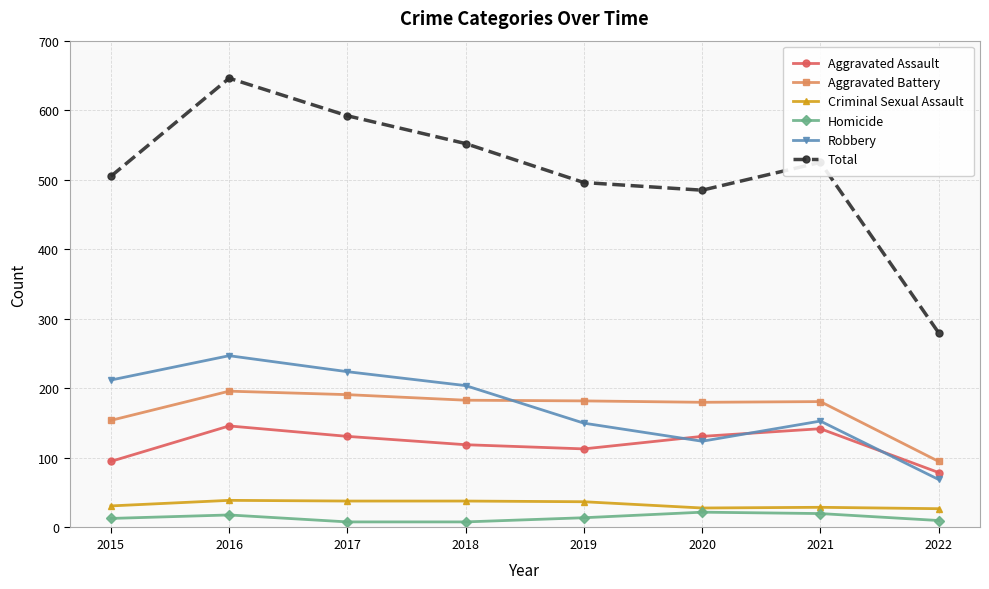

At which category is the sum across all series the highest?

2016